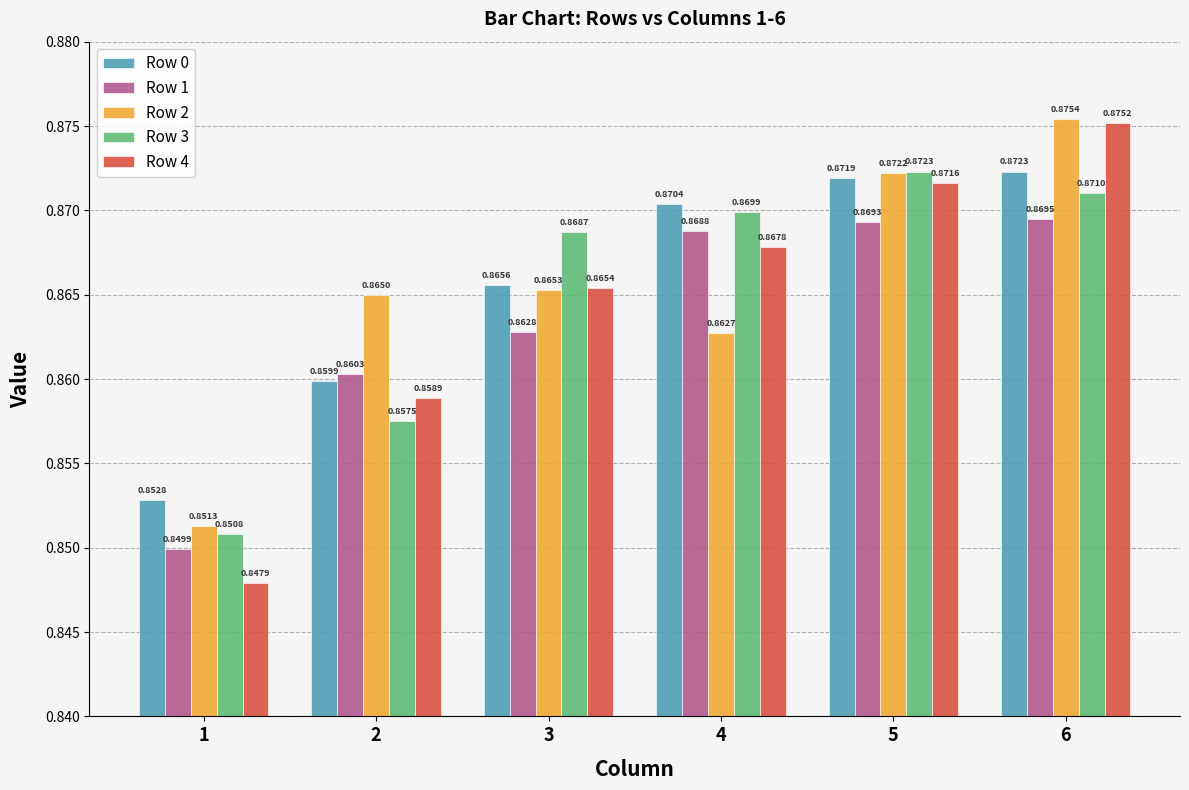

Which series has the largest range (max minus min)?

Row 4